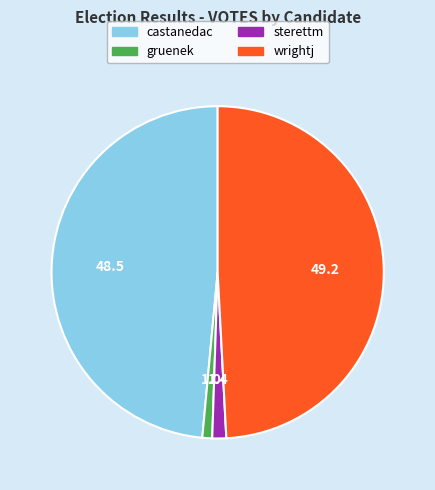

True or false: wrightj accounts for 60% of the total.

False